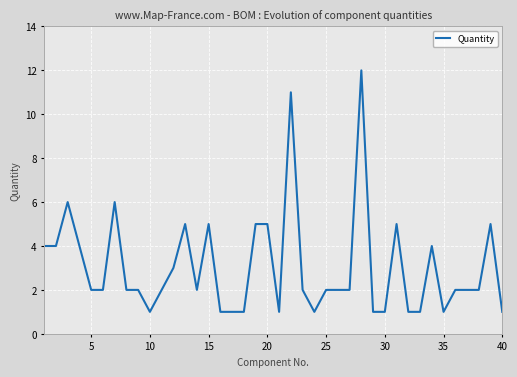

What is the greatest value displayed?

12